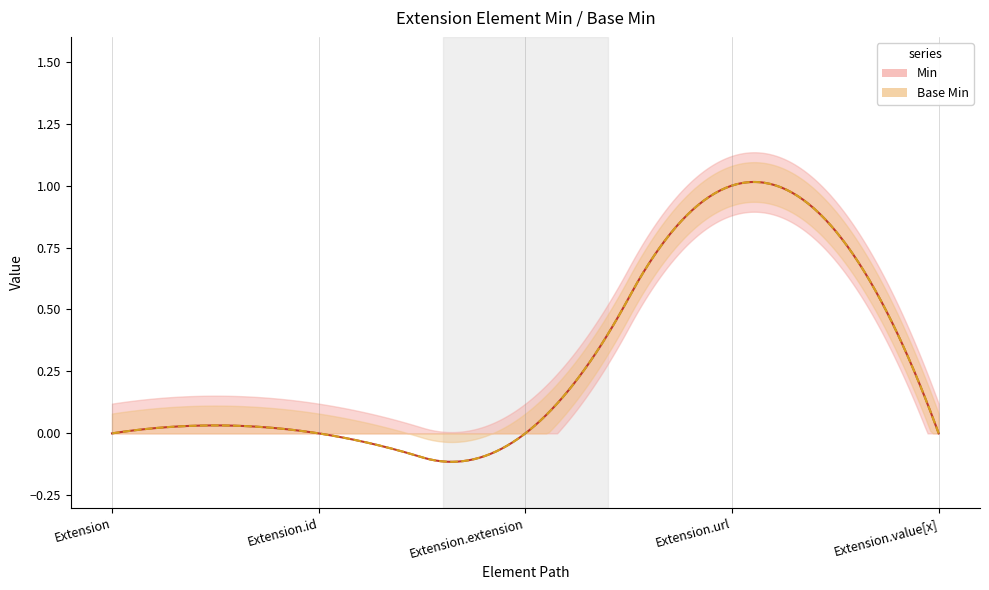

True or false: Base Min and Min intersect in this chart.

False